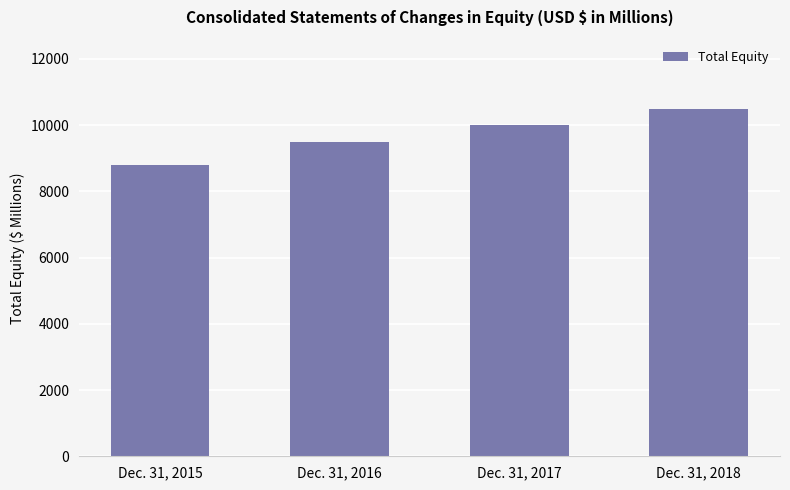

What is the change in value from Dec. 31, 2015 to Dec. 31, 2018?

+1686